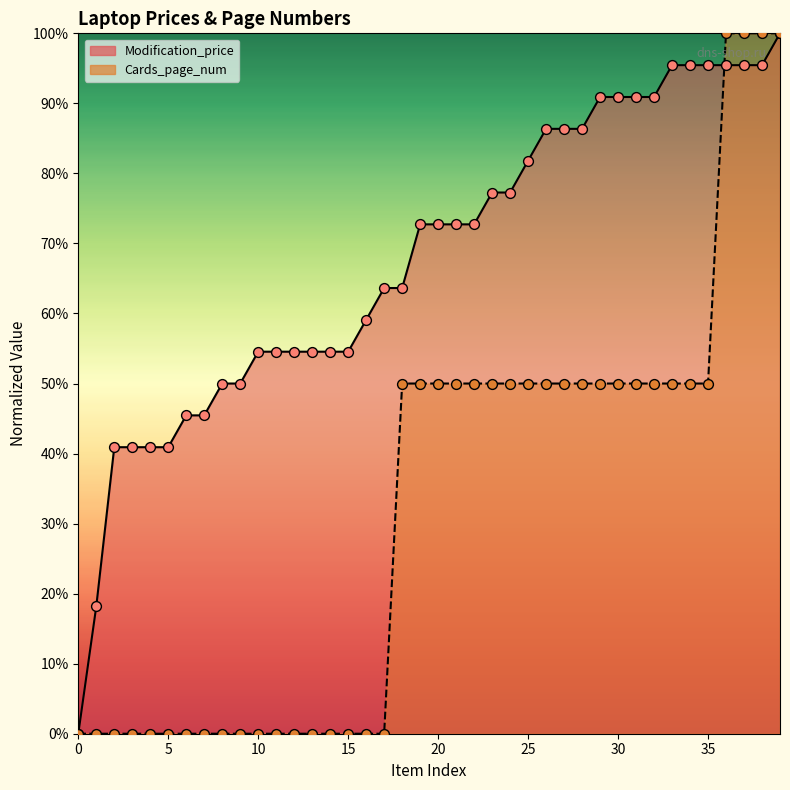

Which series contains the highest Y value?

Modification_price